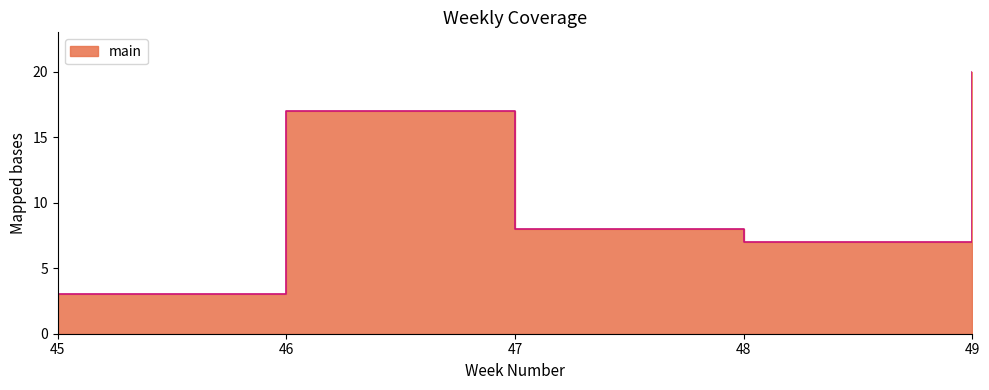

Is it true that the value at 49 is 27?

False